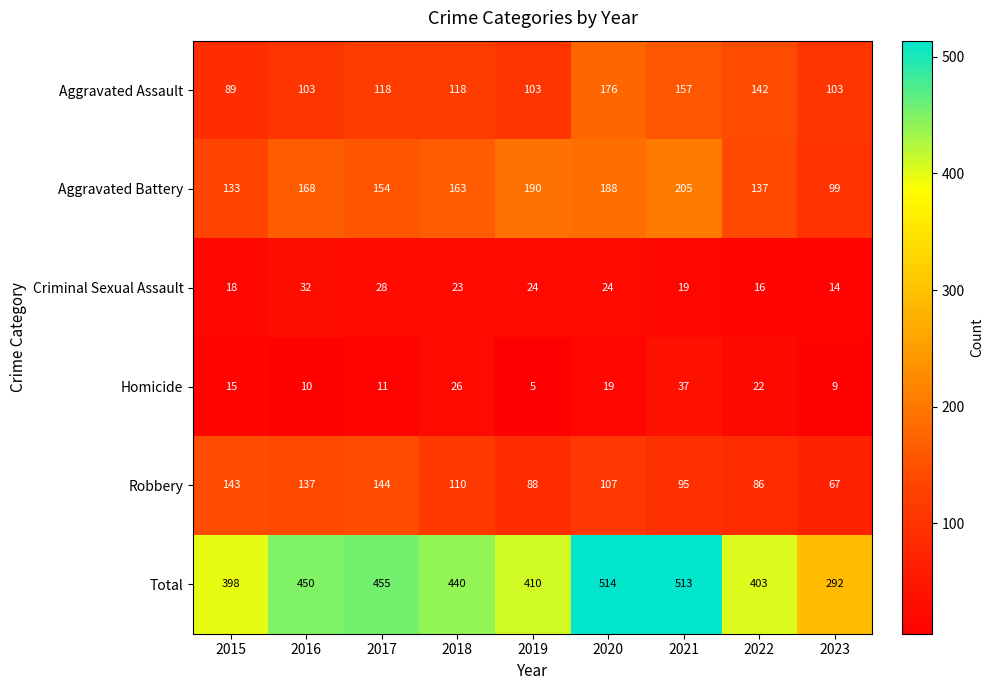

Which series changed the most between 2016 and 2019?

Robbery